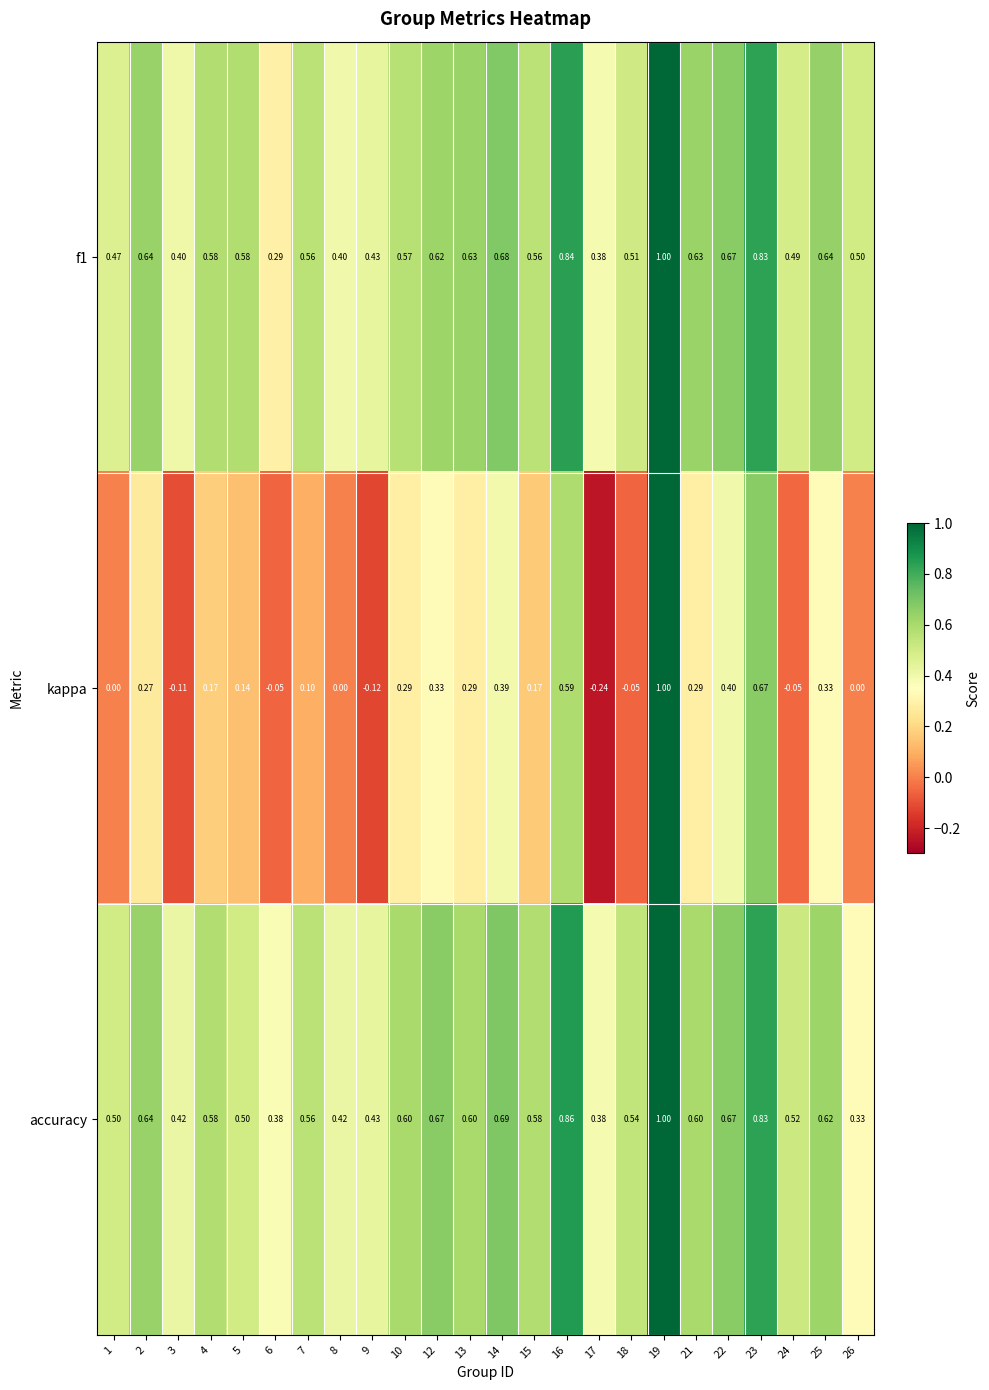

Which series has the largest total across all categories?

accuracy